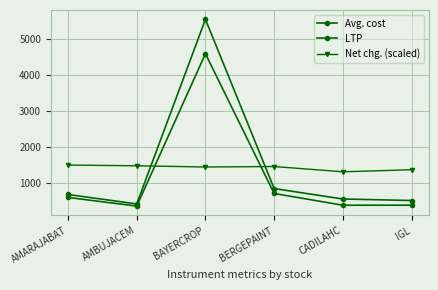

True or false: Net chg. (scaled) has more than 2 points higher than both neighbors.

False